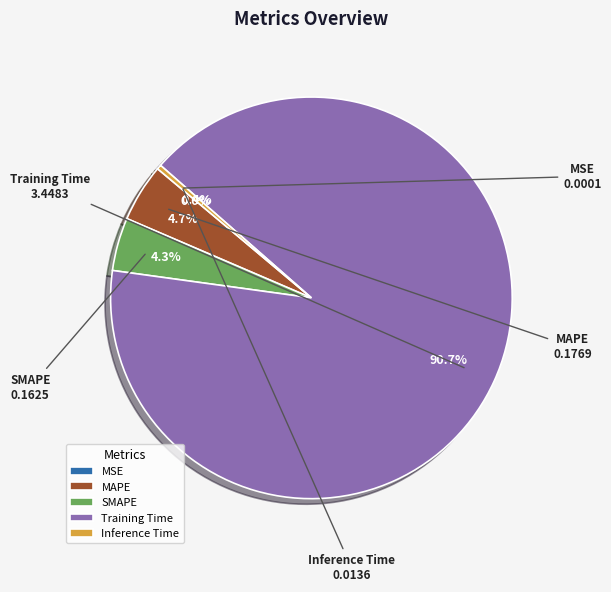

Does Inference Time account for over 50% of the chart?

No